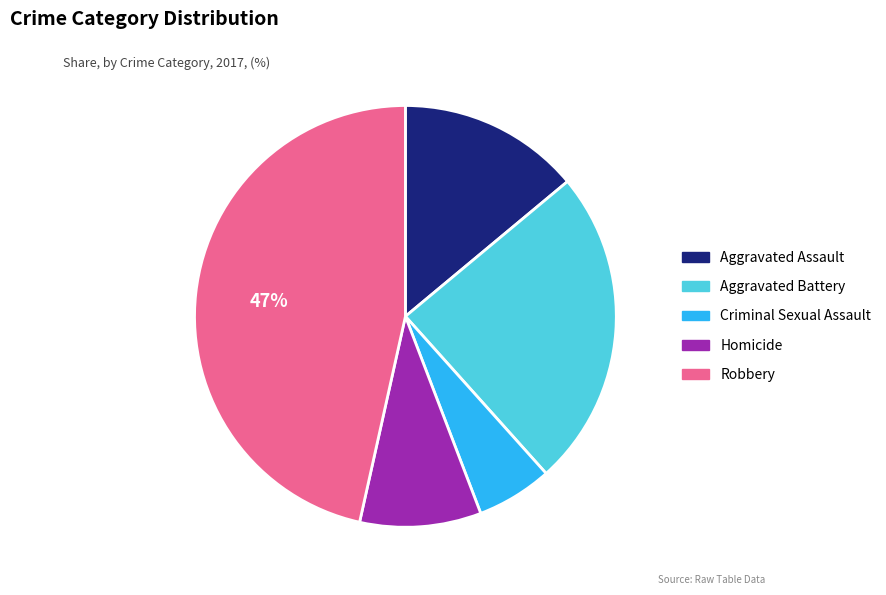

Does any single category account for the majority?

No